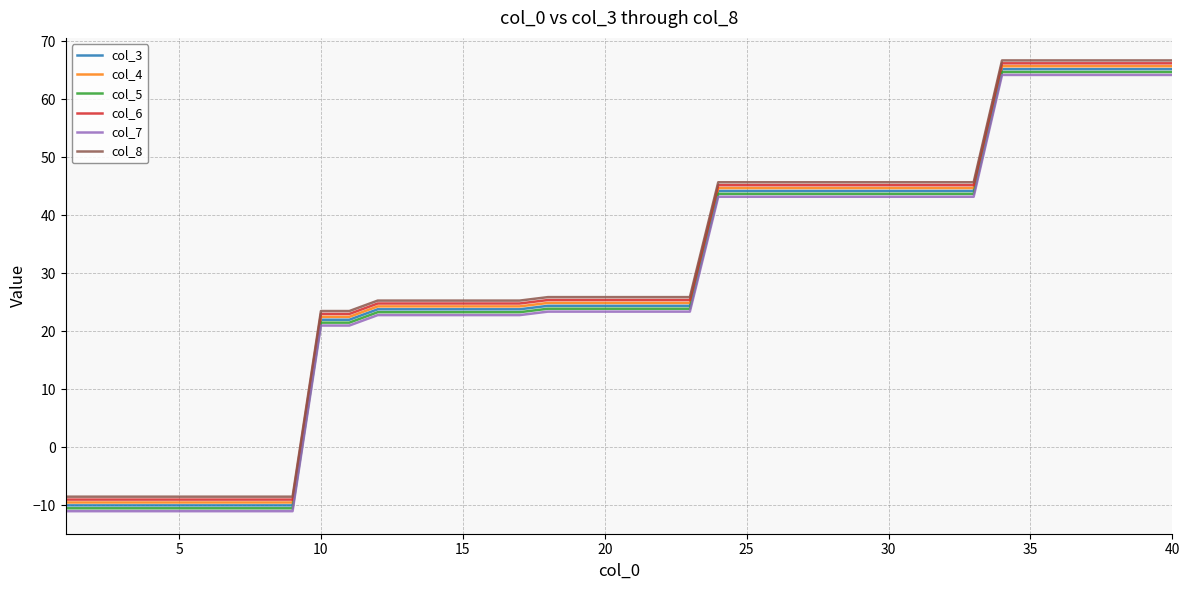

True or false: col_7 and col_4 cross at least once.

False